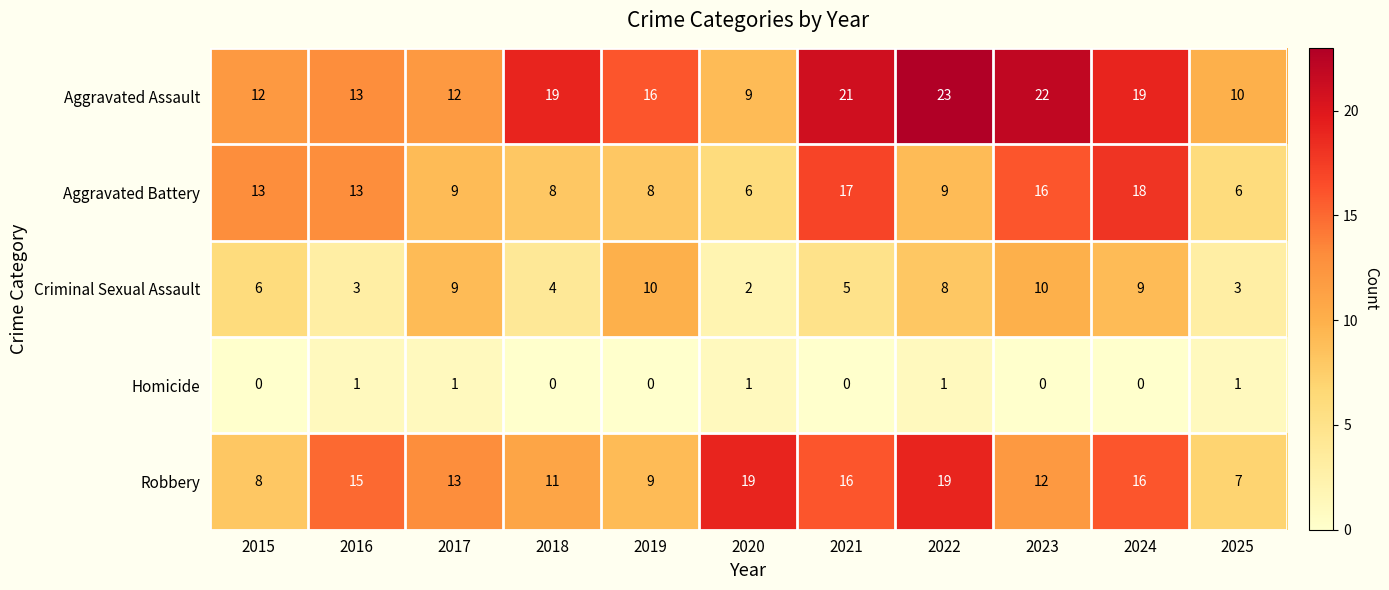

What is the spread (max minus min) of values at 2021?

21